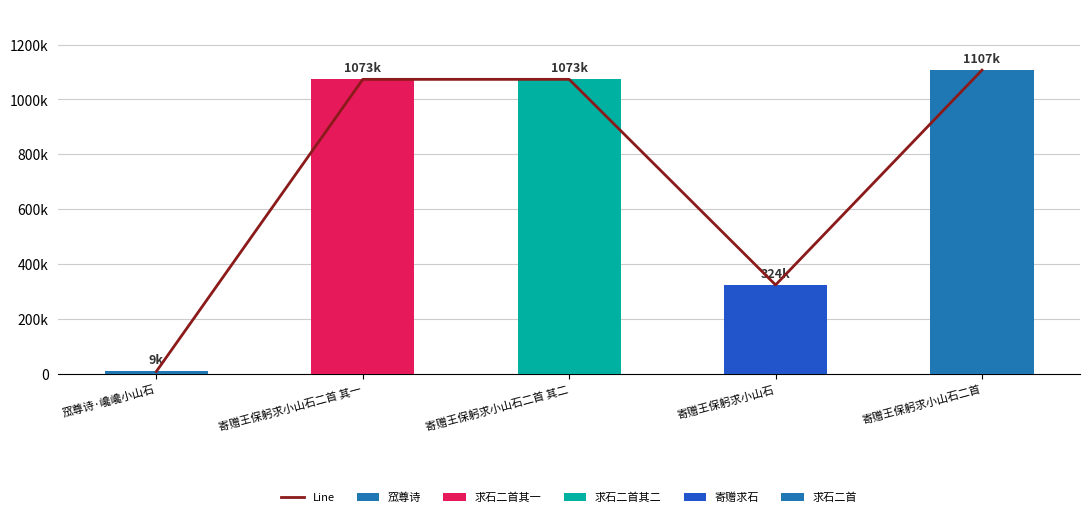

Count the number of categories in the chart.

5